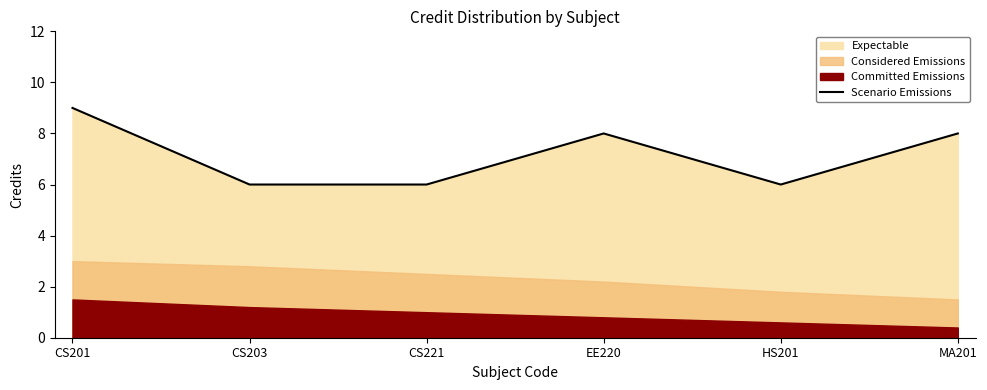

List the labels in order of value, smallest first.

CS203, CS221, HS201, EE220, MA201, CS201